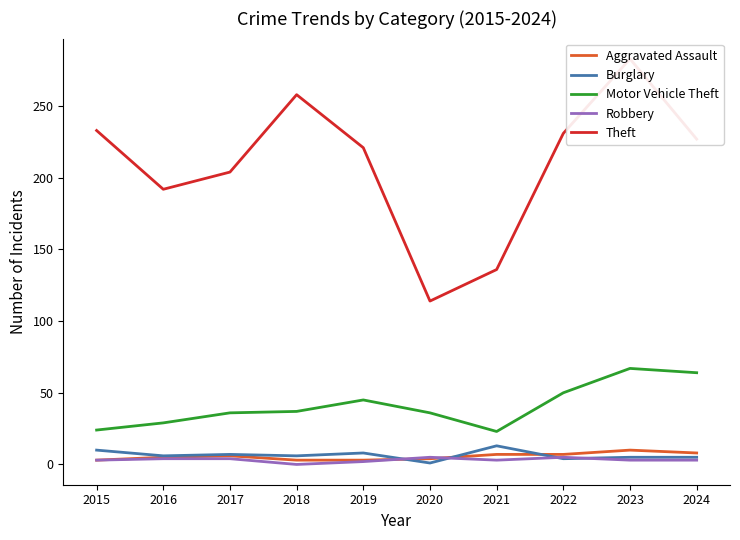

True or false: Aggravated Assault has a value of 1 at 2019.

False